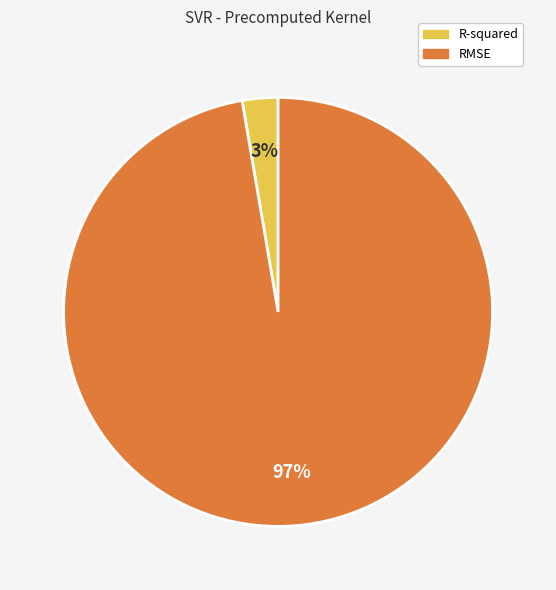

Which category has the biggest portion of the pie?

RMSE